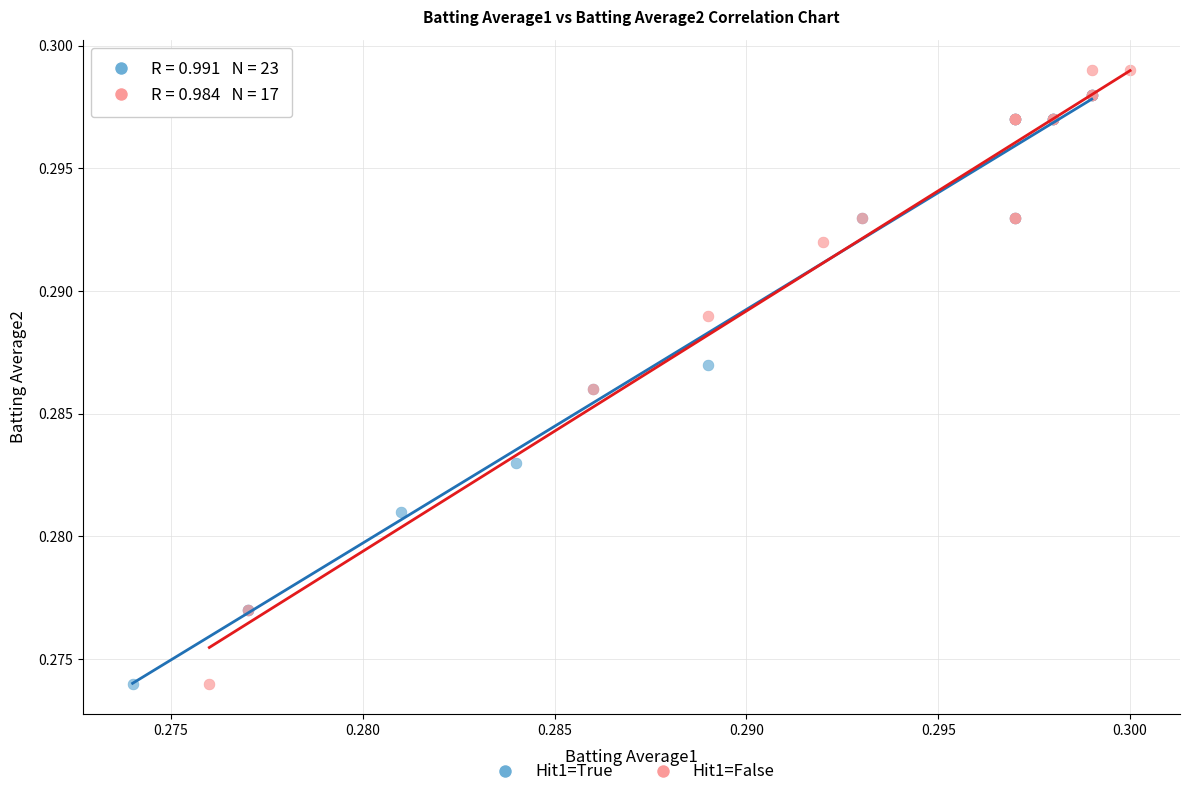

What are all the series names shown in the legend?

Hit1=True, Hit1=False